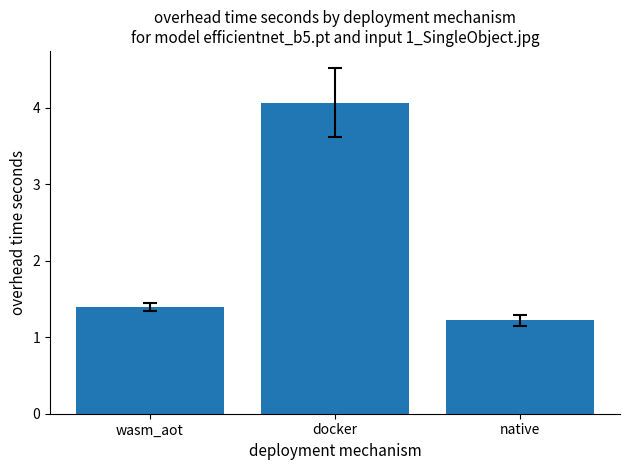

List the labels in order of value, smallest first.

native, wasm_aot, docker